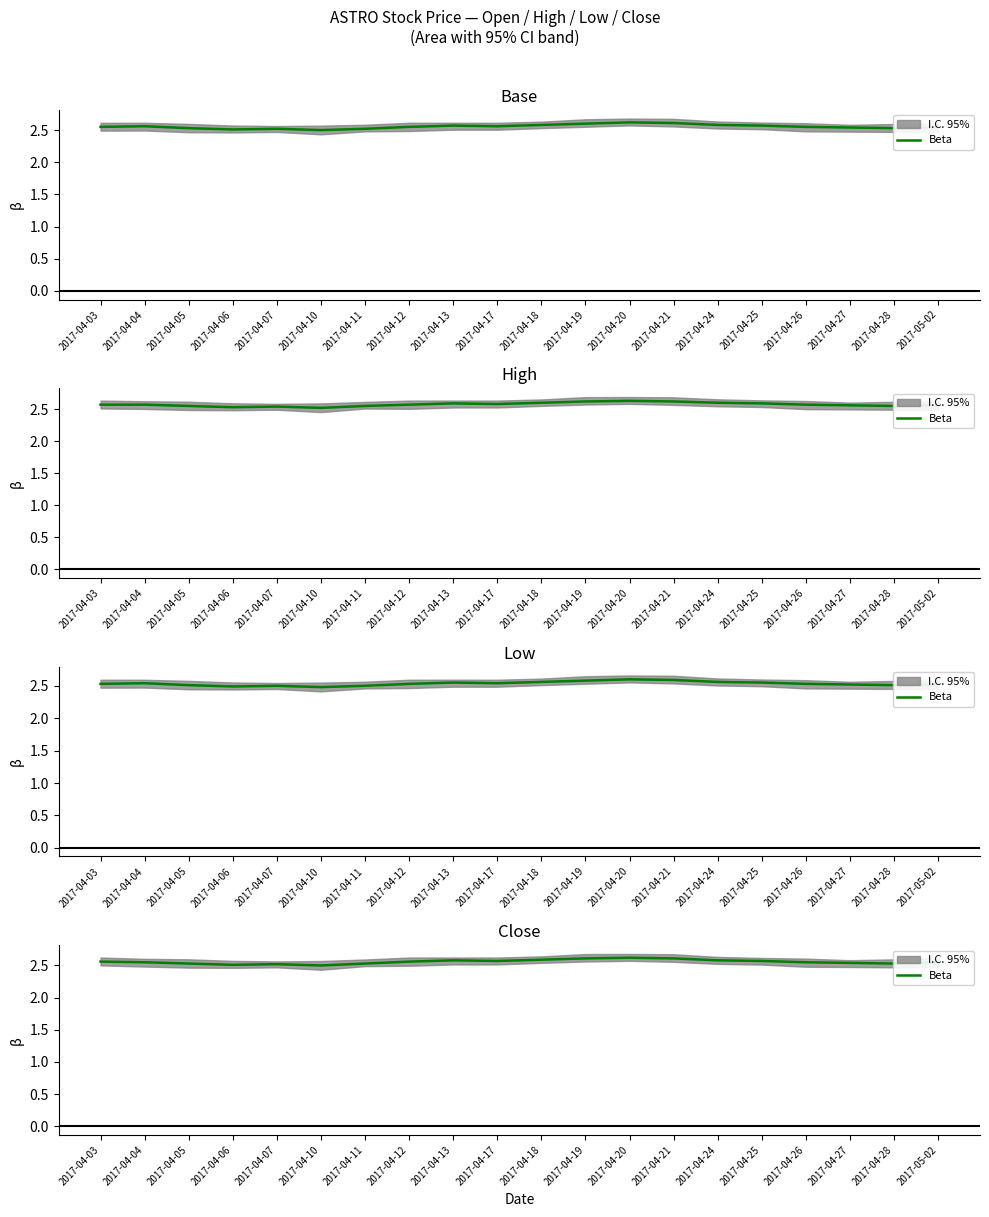

List the labels in order of value, smallest first.

2017-04-10, 2017-04-06, 2017-04-07, 2017-04-05, 2017-04-11, 2017-04-28, 2017-04-27, 2017-04-04, 2017-04-26, 2017-05-02, 2017-04-03, 2017-04-12, 2017-04-17, 2017-04-25, 2017-04-13, 2017-04-24, 2017-04-18, 2017-04-19, 2017-04-21, 2017-04-20